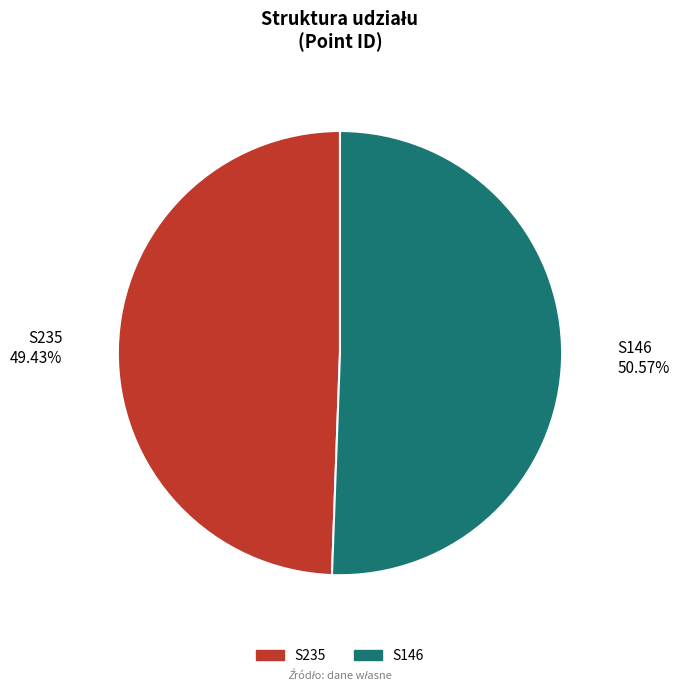

Count the number of slices in the pie.

2